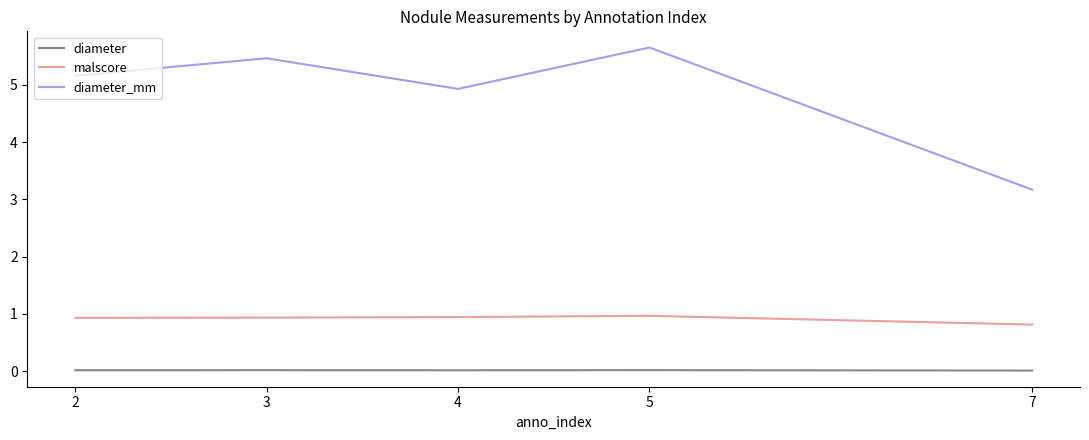

The value of diameter_mm at 3 is 5.5. True or false?

True